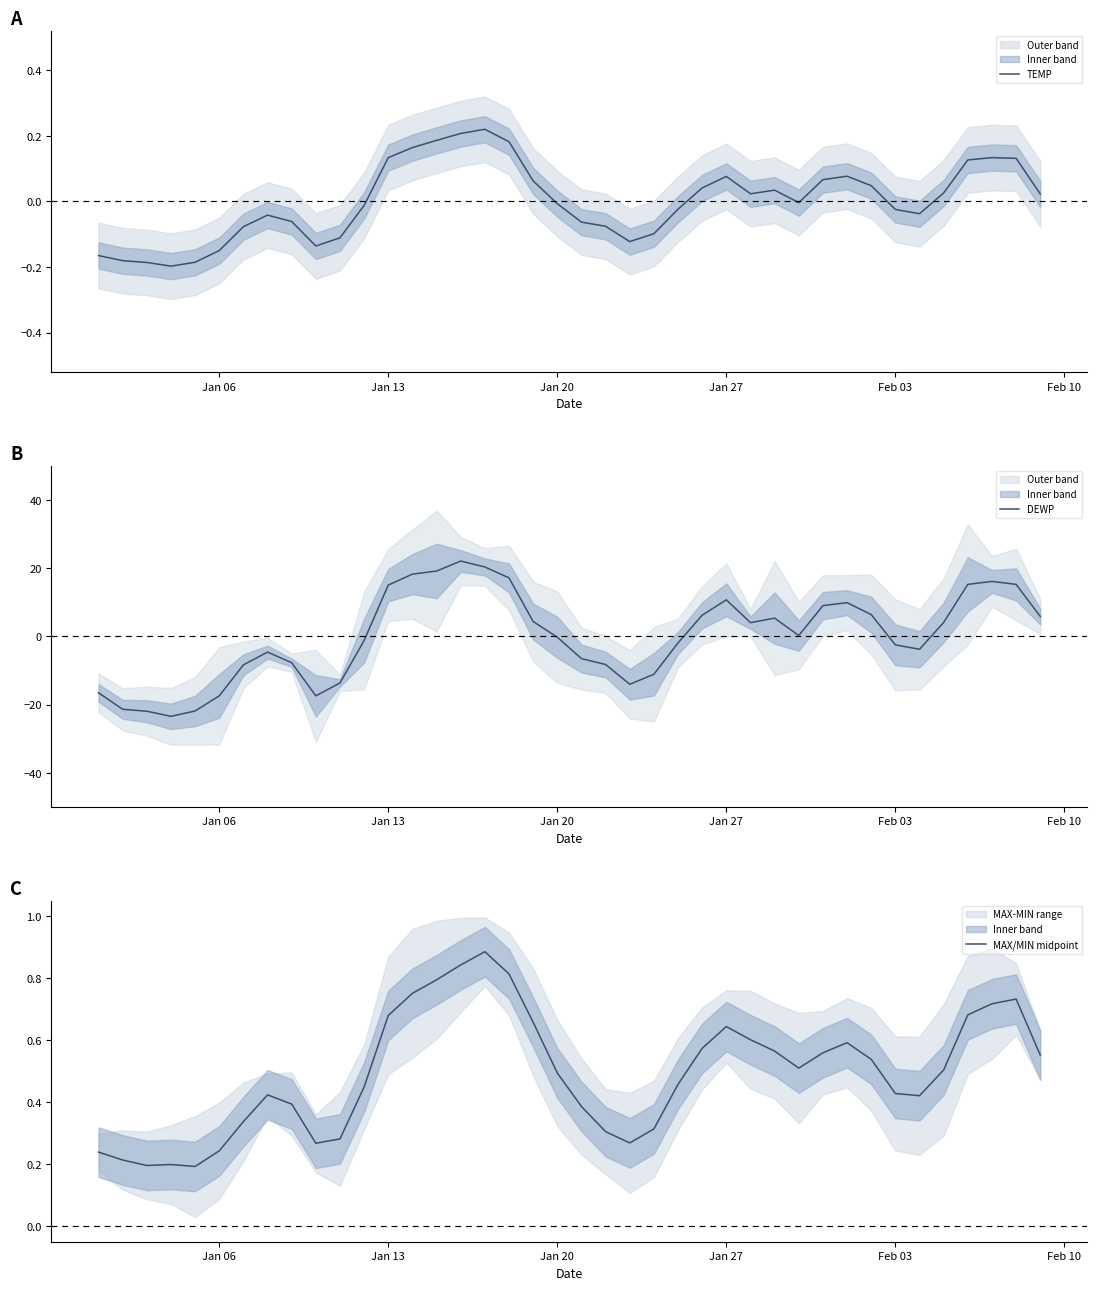

What is the maximum value for DEWP?

22.1